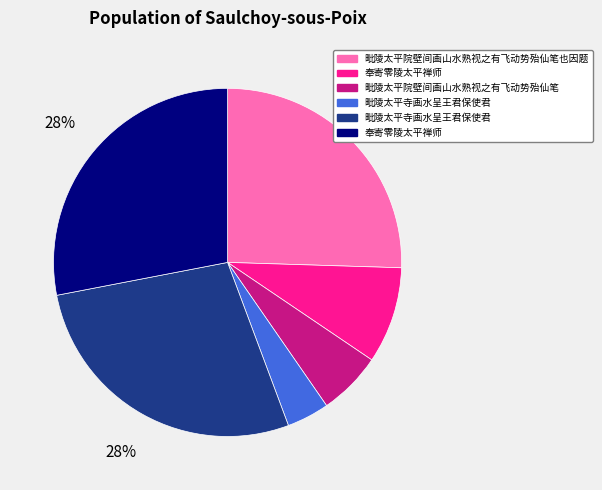

To the nearest percent, what is the average slice percentage?

17%